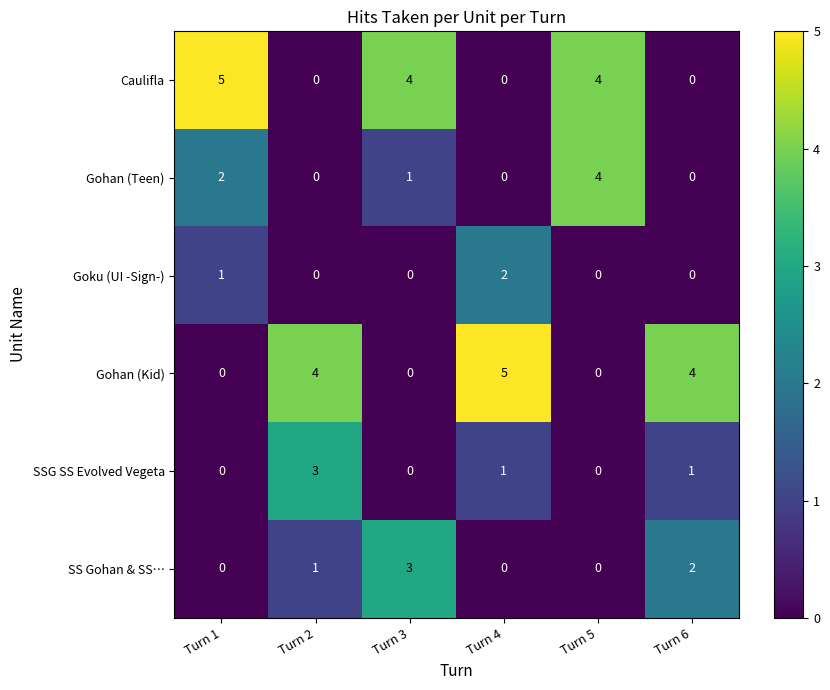

At which label does Gohan (Kid) reach its peak?

Turn 4